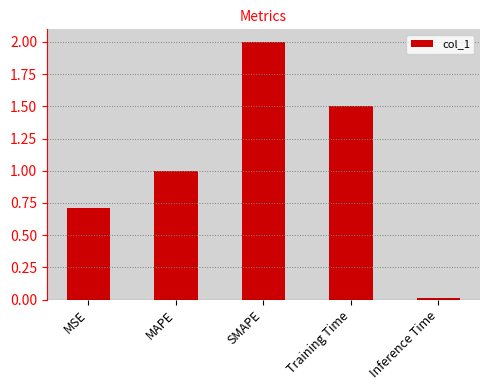

At which category does the chart reach its minimum across all series?

Inference Time